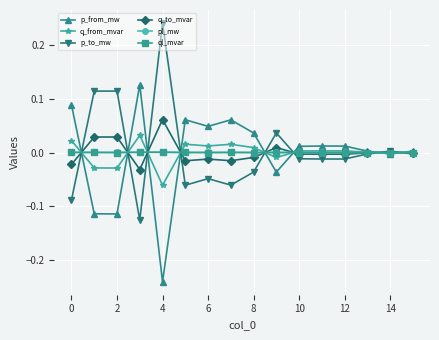

What are all the series names shown in the legend?

p_from_mw, q_from_mvar, p_to_mw, q_to_mvar, pl_mw, ql_mvar